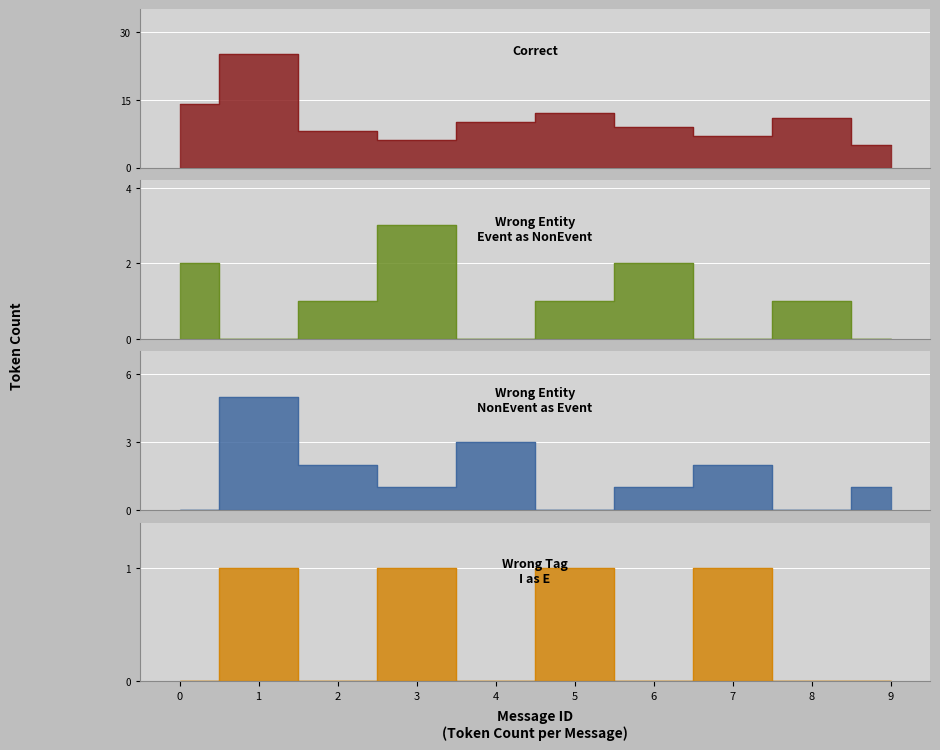

True or false: Wrong_Entity_Event_as_NonEvent and Wrong_Entity_NonEvent_as_Event intersect in this chart.

True